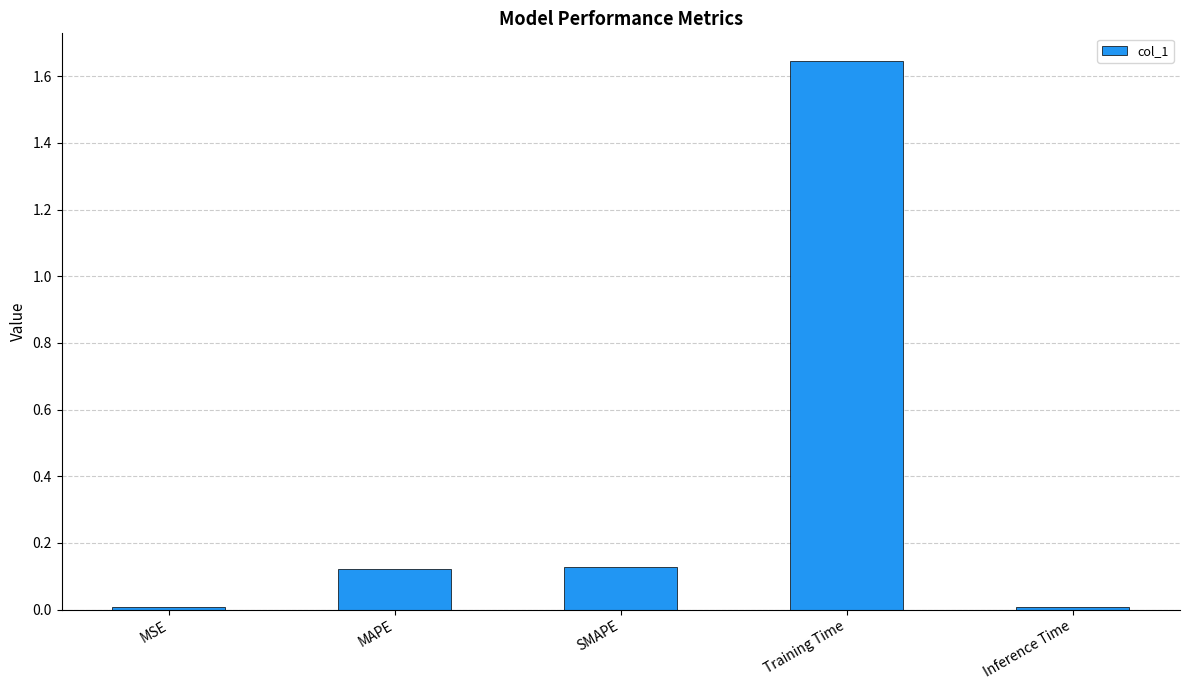

Which category has the highest value across all series?

Training Time